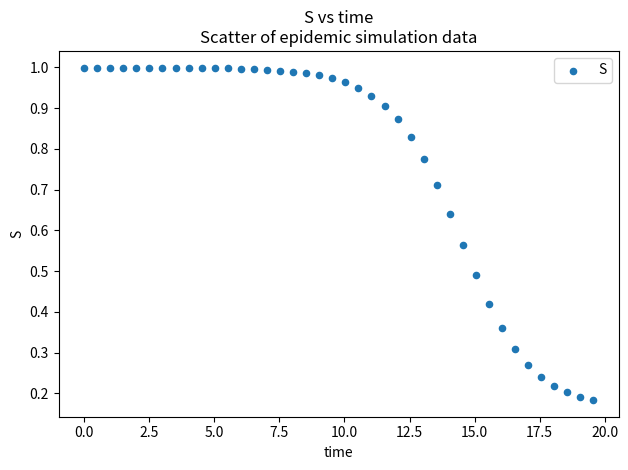

What is the range of X values (max minus min)?

19.6